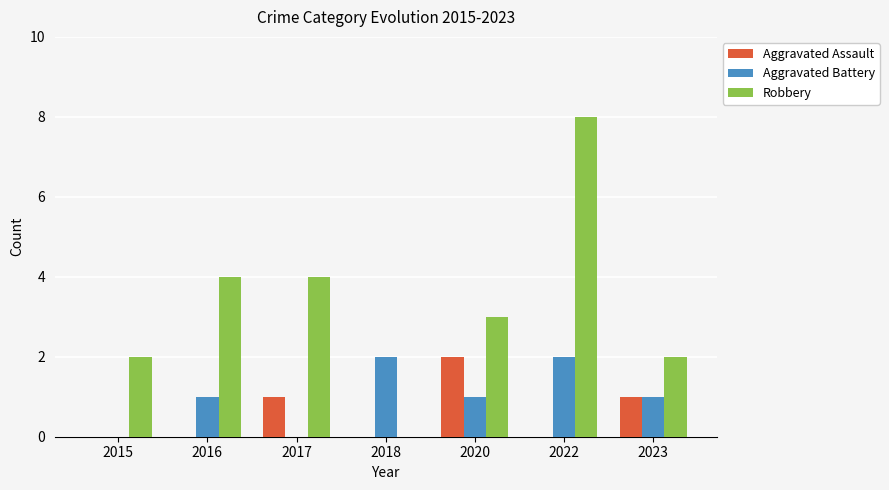

What is the average value of the Aggravated Battery series?

1